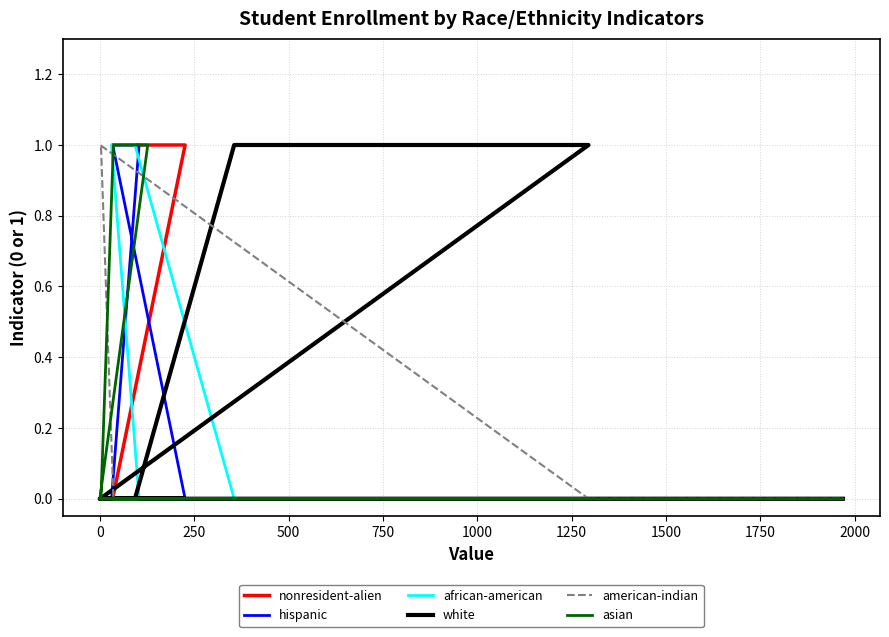

True or false: american-indian and nonresident-alien intersect in this chart.

False